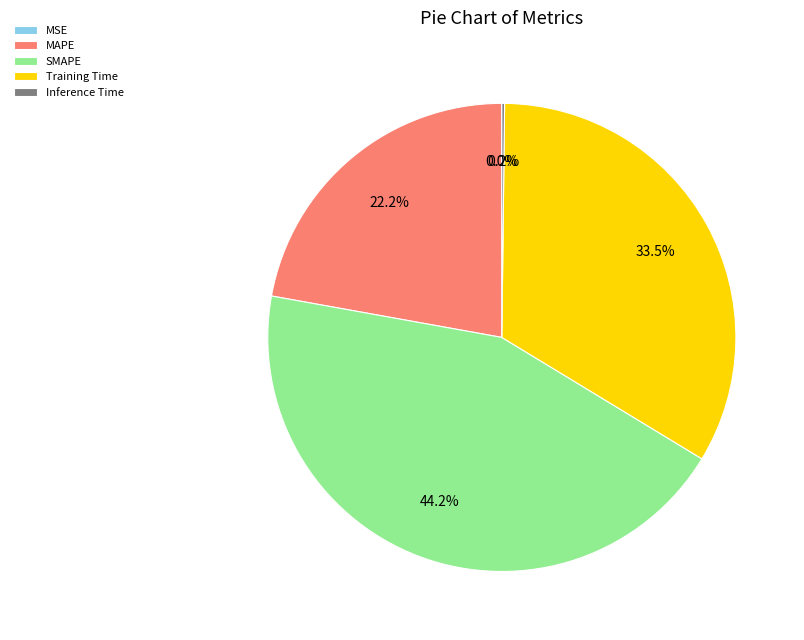

What percentage do MAPE and Training Time together represent?

55.6%